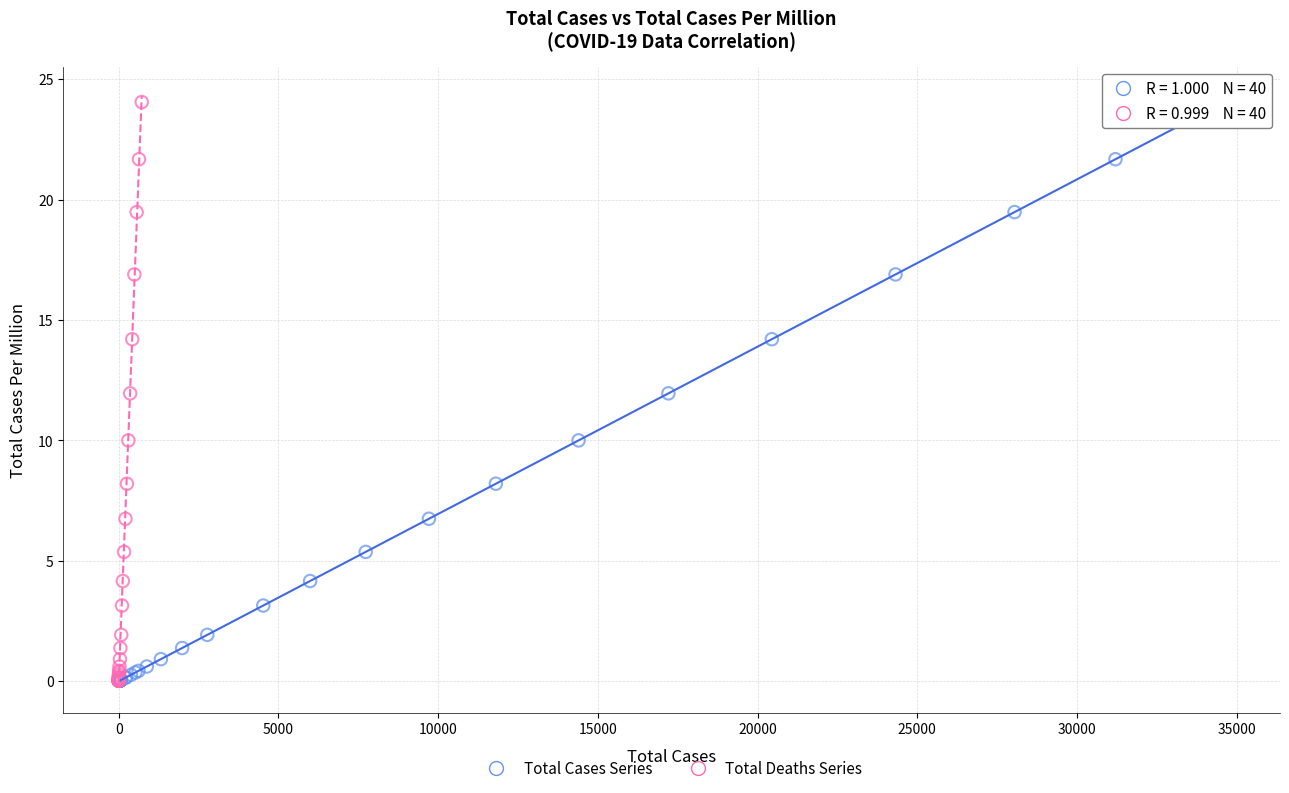

What are all the series names shown in the legend?

Total Cases Series, Total Deaths Series